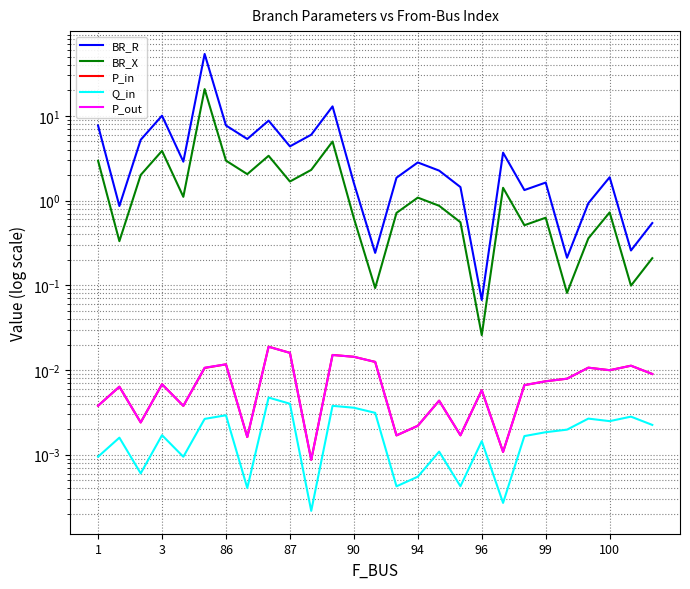

Which has a higher value, 16 or 99?

99